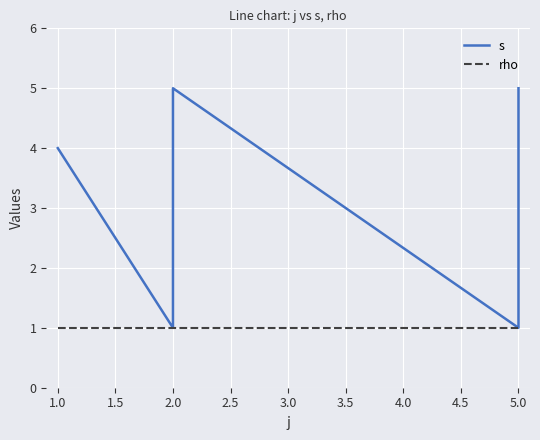

List the series in order of their overall mean, lowest first.

rho, s